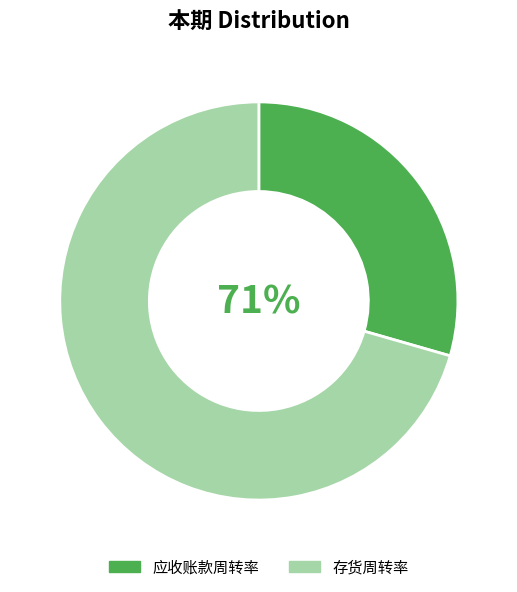

To the nearest percent, what portion does 应收账款周转率 represent?

29%